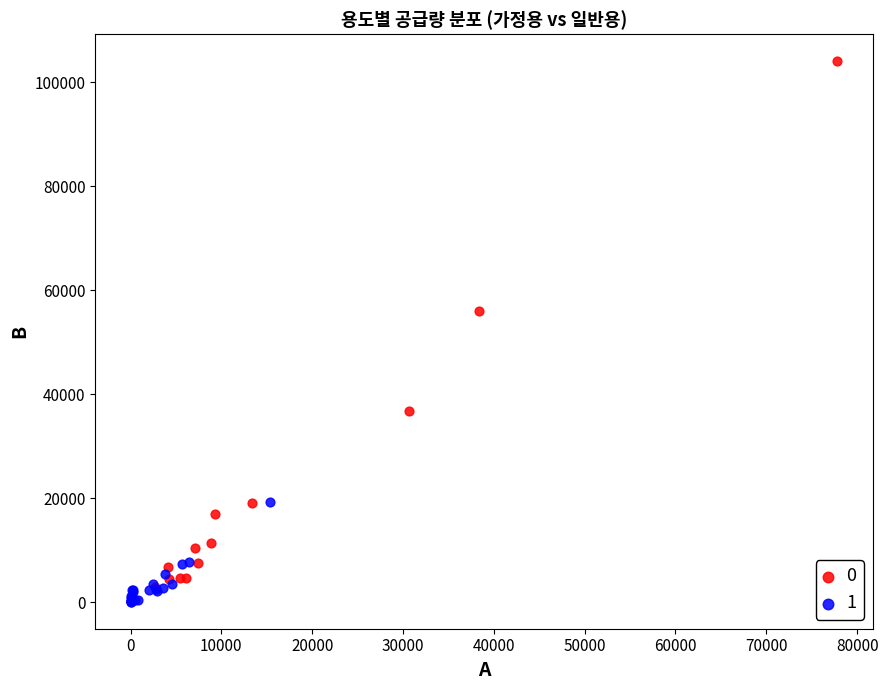

Which series reaches the maximum Y coordinate?

0